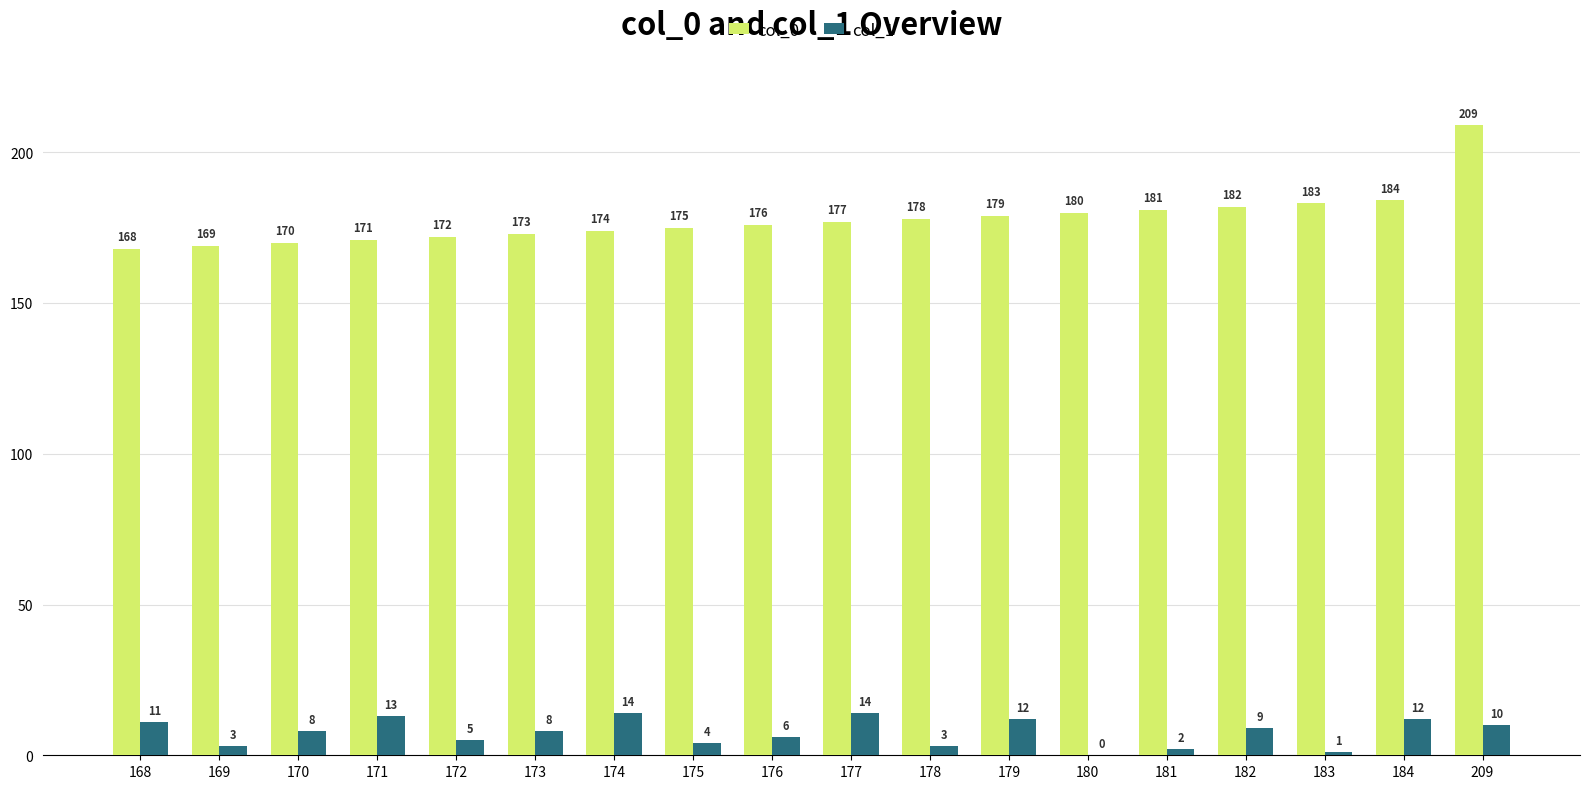

What is the sum of all col_0 values?

3201